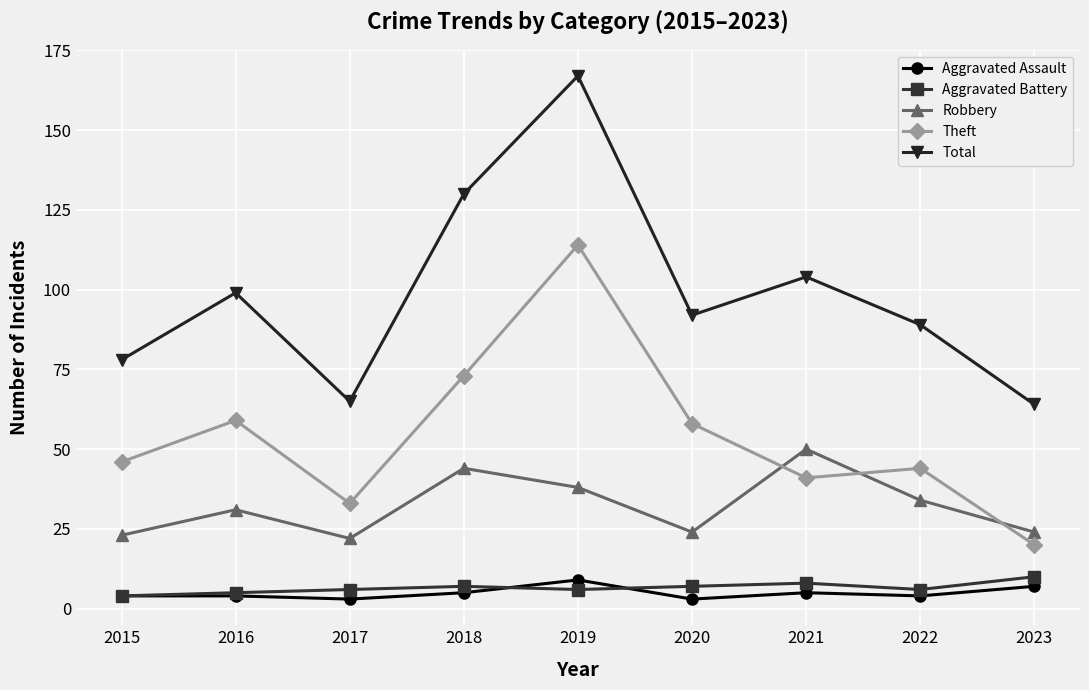

What is the total value across all series at 2019?

334